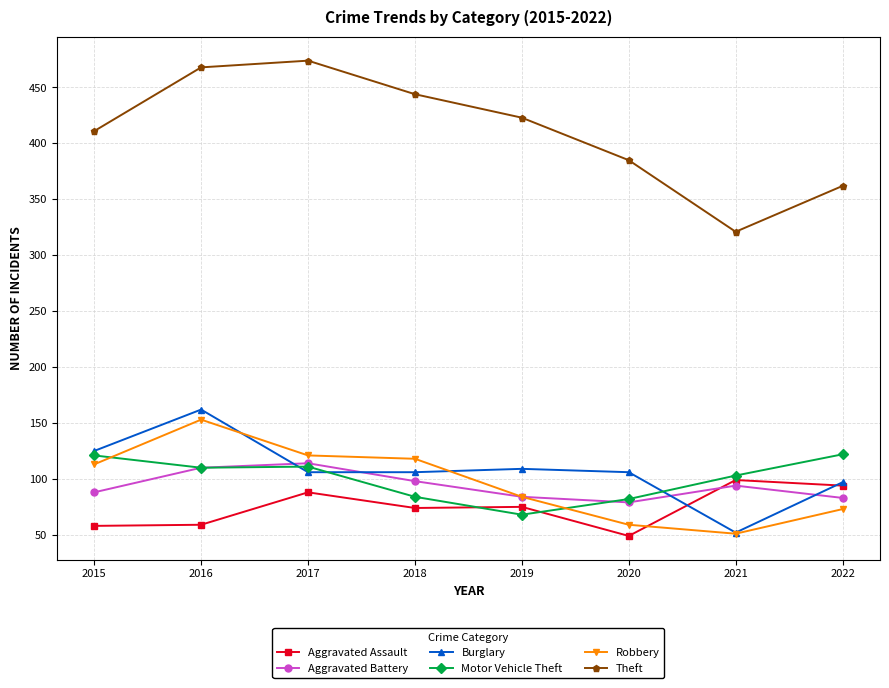

Between which two adjacent categories do Burglary and Robbery first intersect?

2016 and 2017